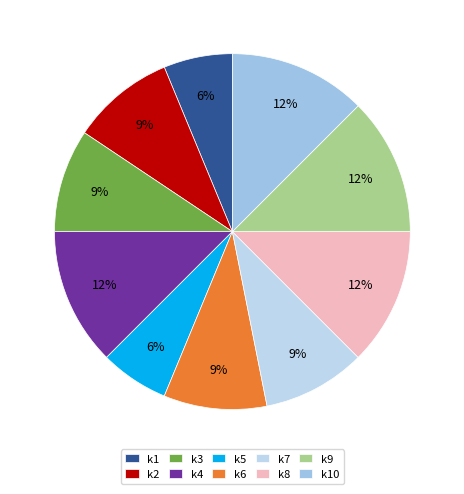

What is the change in value from k5 to k6?

+1